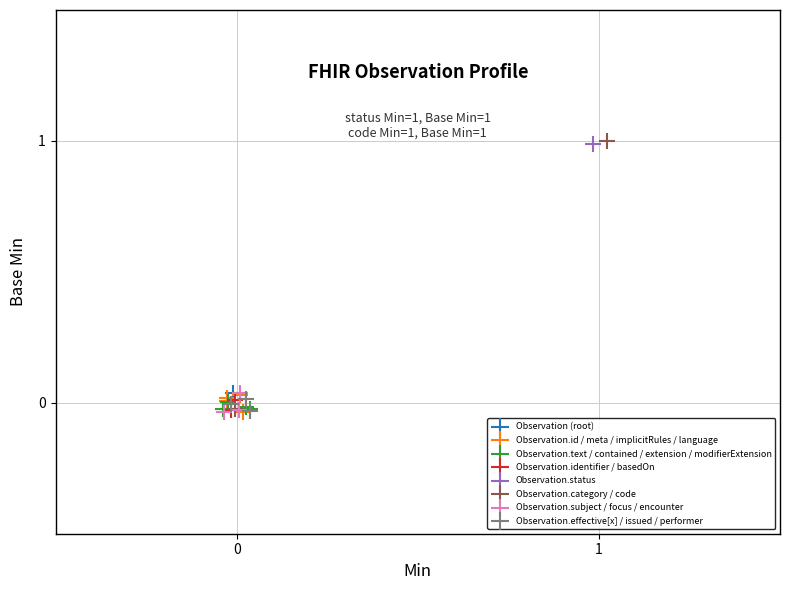

What are all the series names shown in the legend?

Observation (root), Observation.id / meta / implicitRules / language, Observation.text / contained / extension / modifierExtension, Observation.identifier / basedOn, Observation.status, Observation.category / code, Observation.subject / focus / encounter, Observation.effective[x] / issued / performer